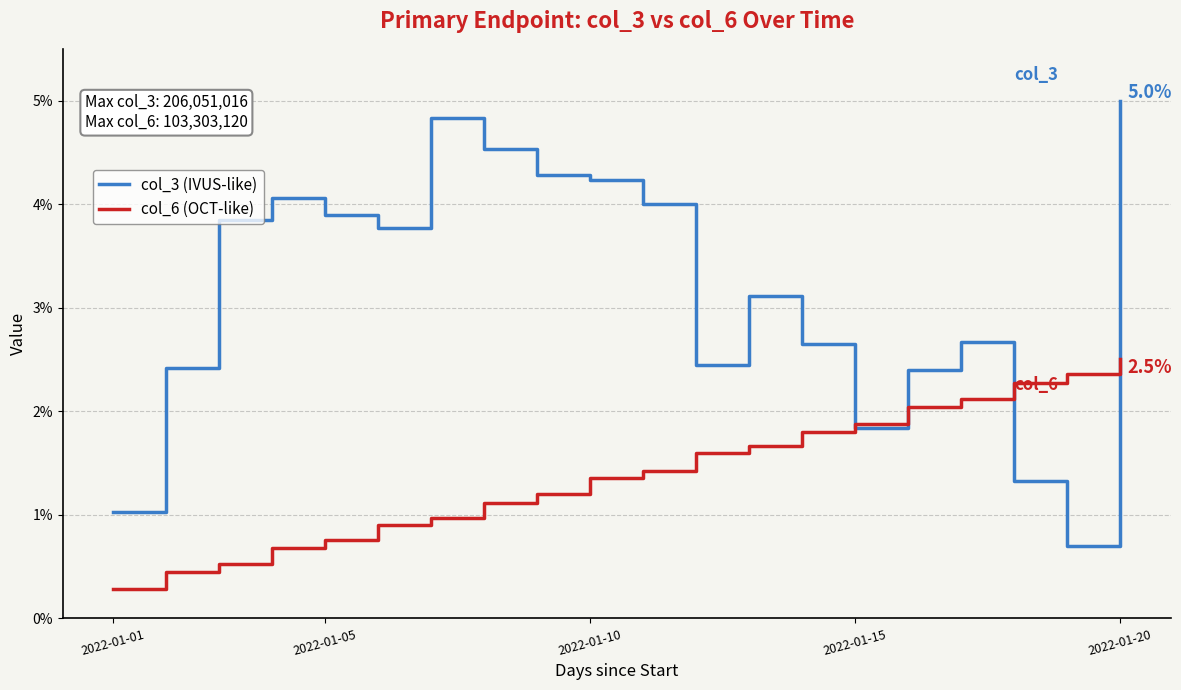

Which series ends up on top after the final intersection of col_3 (IVUS-like) and col_6 (OCT-like)?

col_3 (IVUS-like)